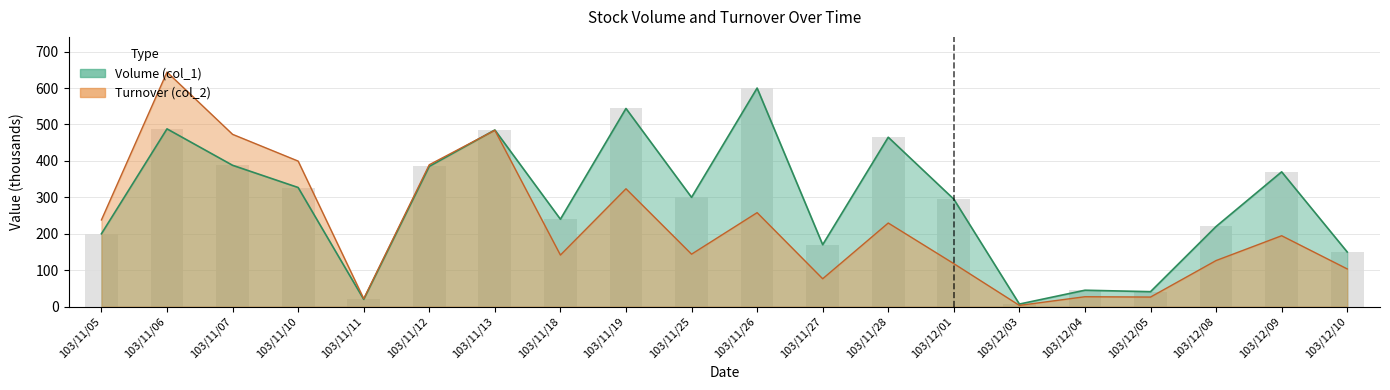

What is the difference between the second highest and second lowest values in the Turnover (col_2) series?

462.3